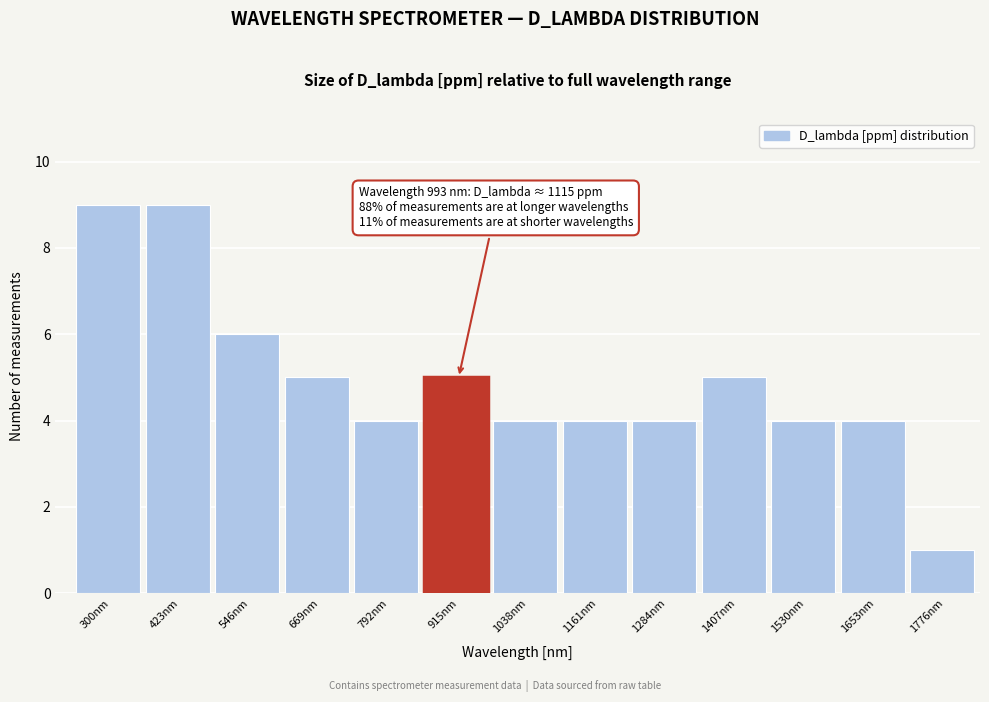

Reading left to right, transcribe all the data shown in this chart.

9	9	6	5	4	5	4	4	4	5	4	4	1